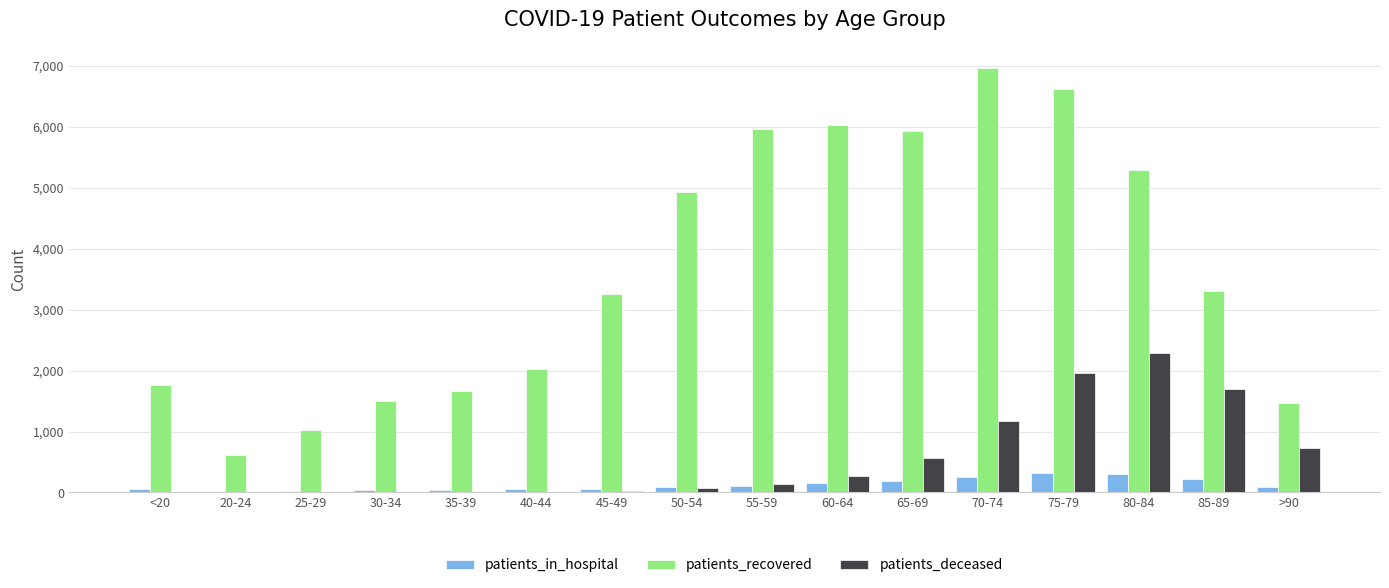

At which category does the chart reach its peak across all series?

70-74